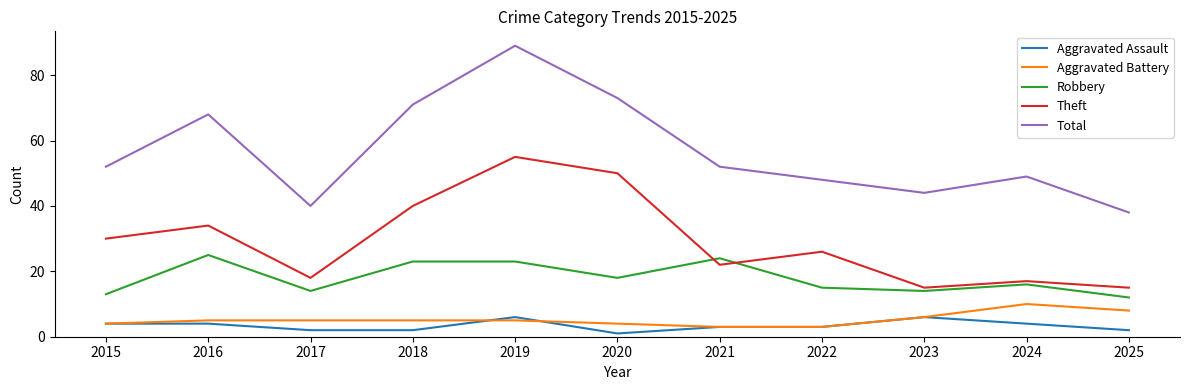

Read the Robbery value at 2018, to the nearest 5.

25